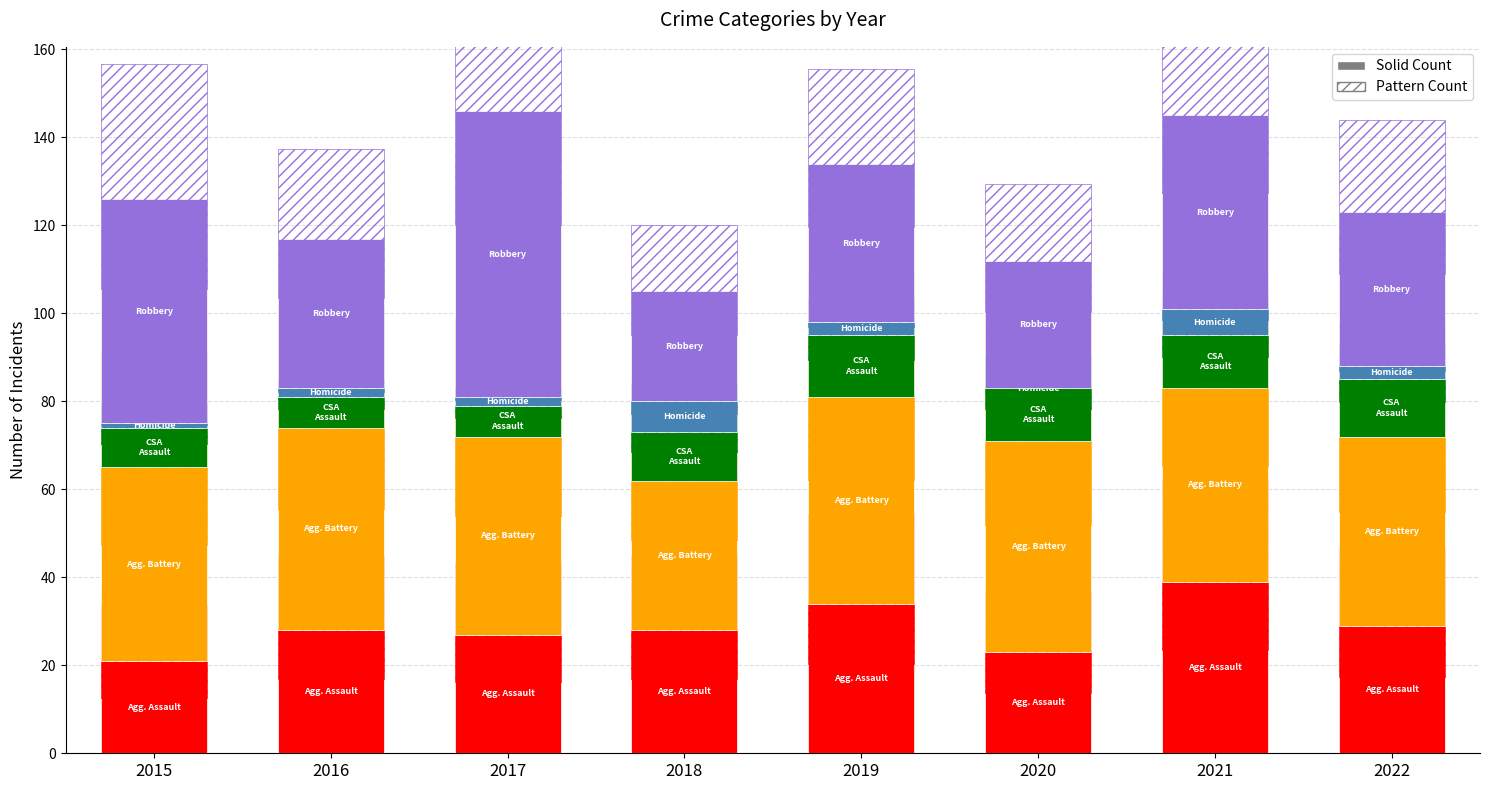

What is the sum of the Homicide values at 2020 and 2017?

2